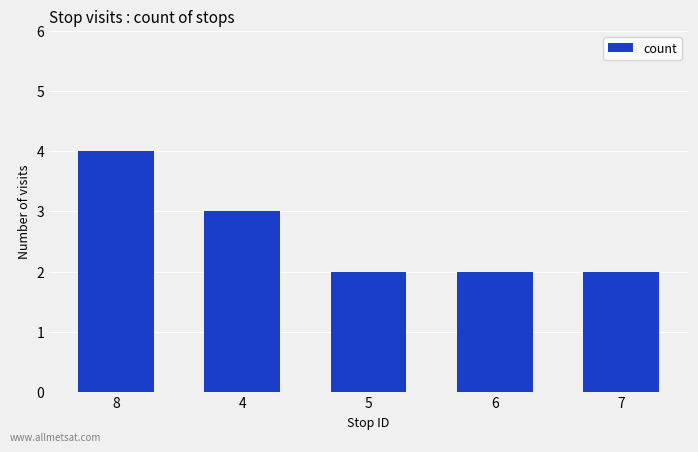

At which label is the value closest to 3?

4